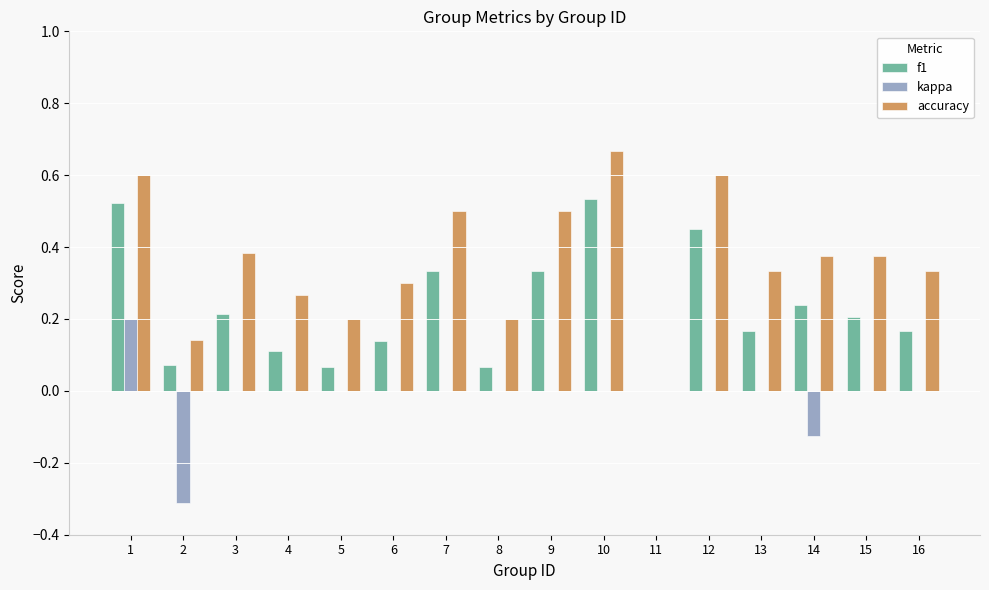

How many data points does each series have?

16